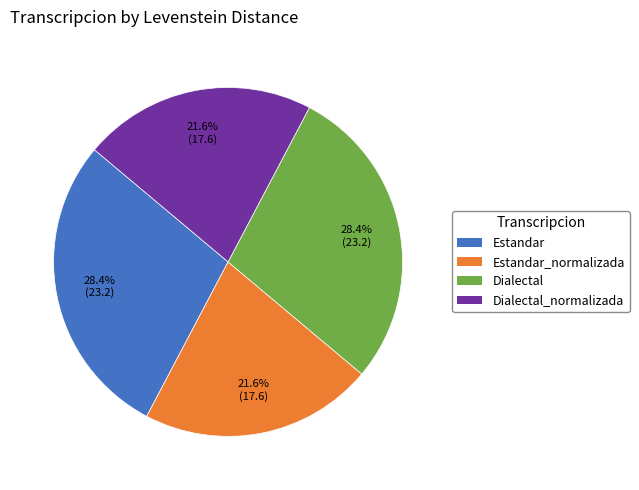

Is there any slice that represents more than half of the pie?

No